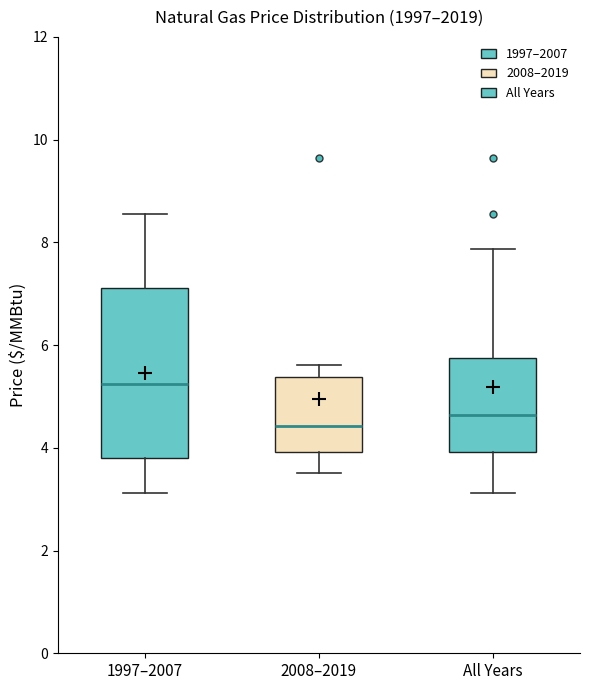

Which box is the tallest, from its lower edge to its upper edge?

1997–2007